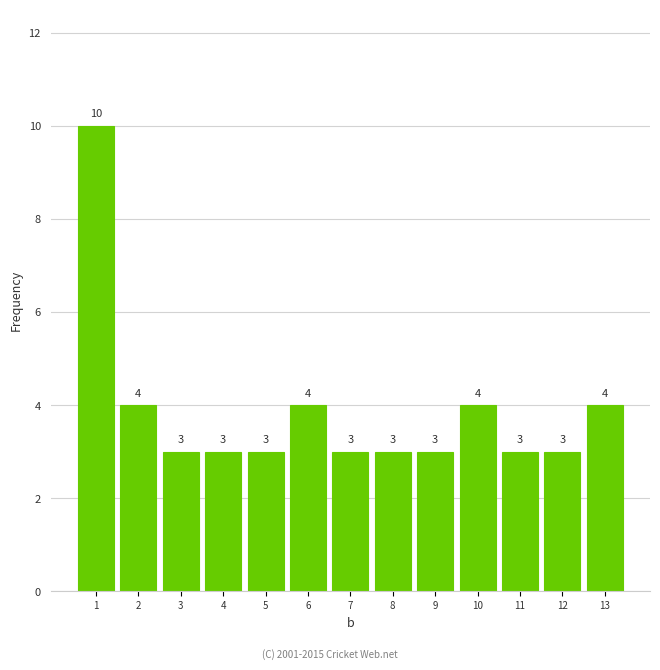

Reading left to right, what are all the values shown in this chart?

10	4	3	3	3	4	3	3	3	4	3	3	4